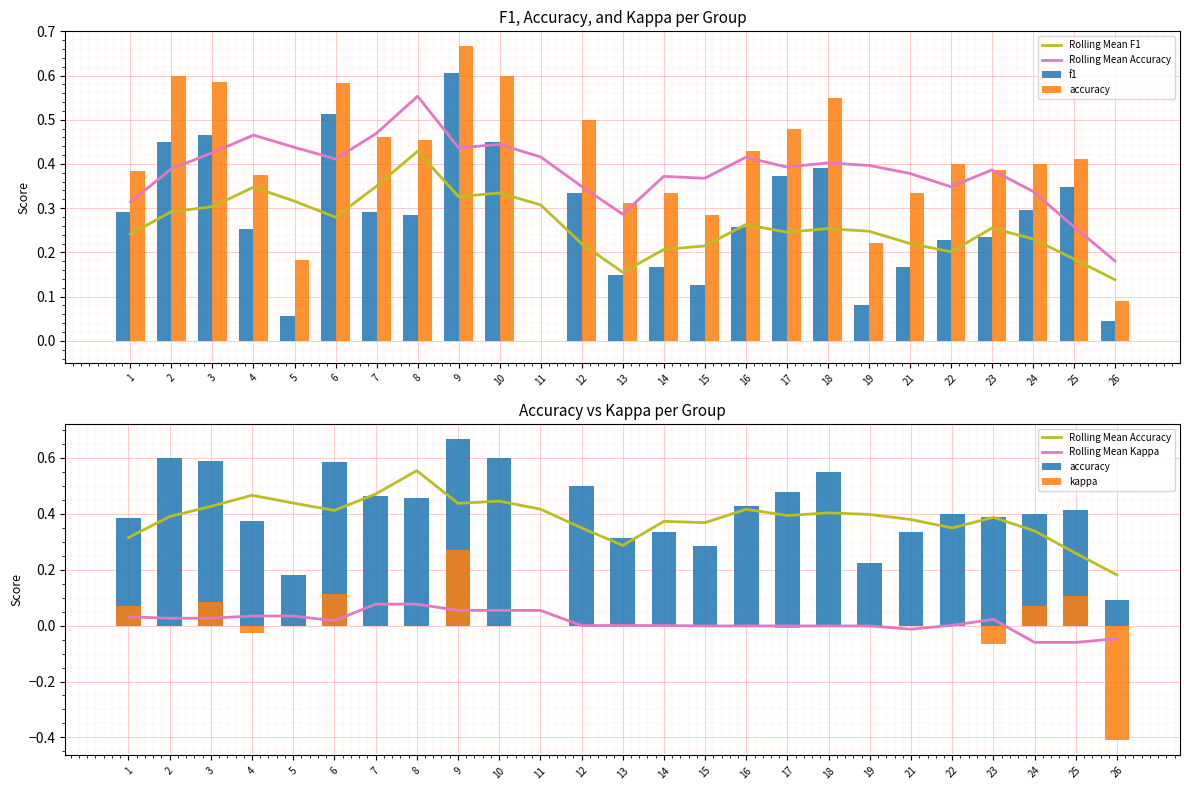

Which series has the largest total across all categories?

accuracy